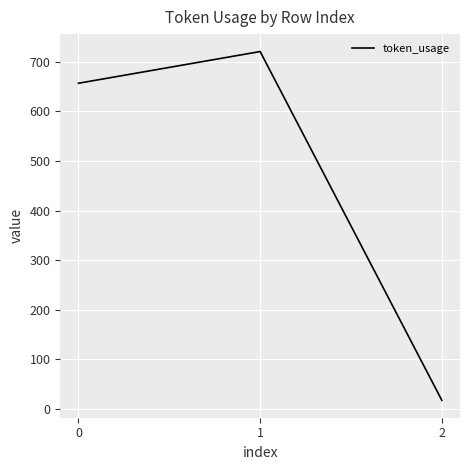

How many distinct data groups are displayed?

1